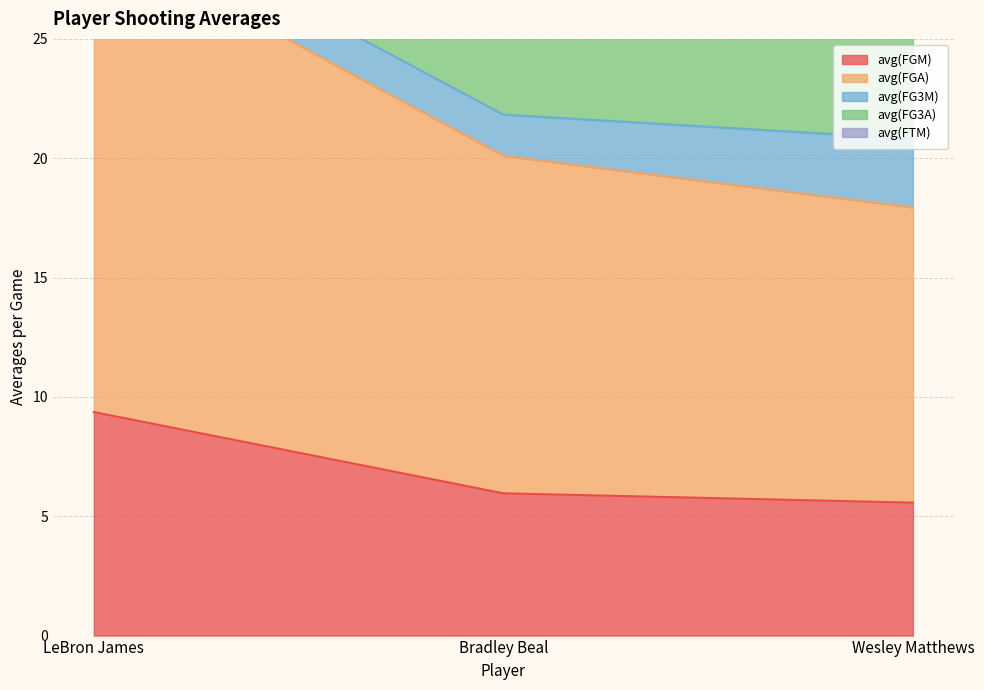

What position from the left is Wesley Matthews?

3